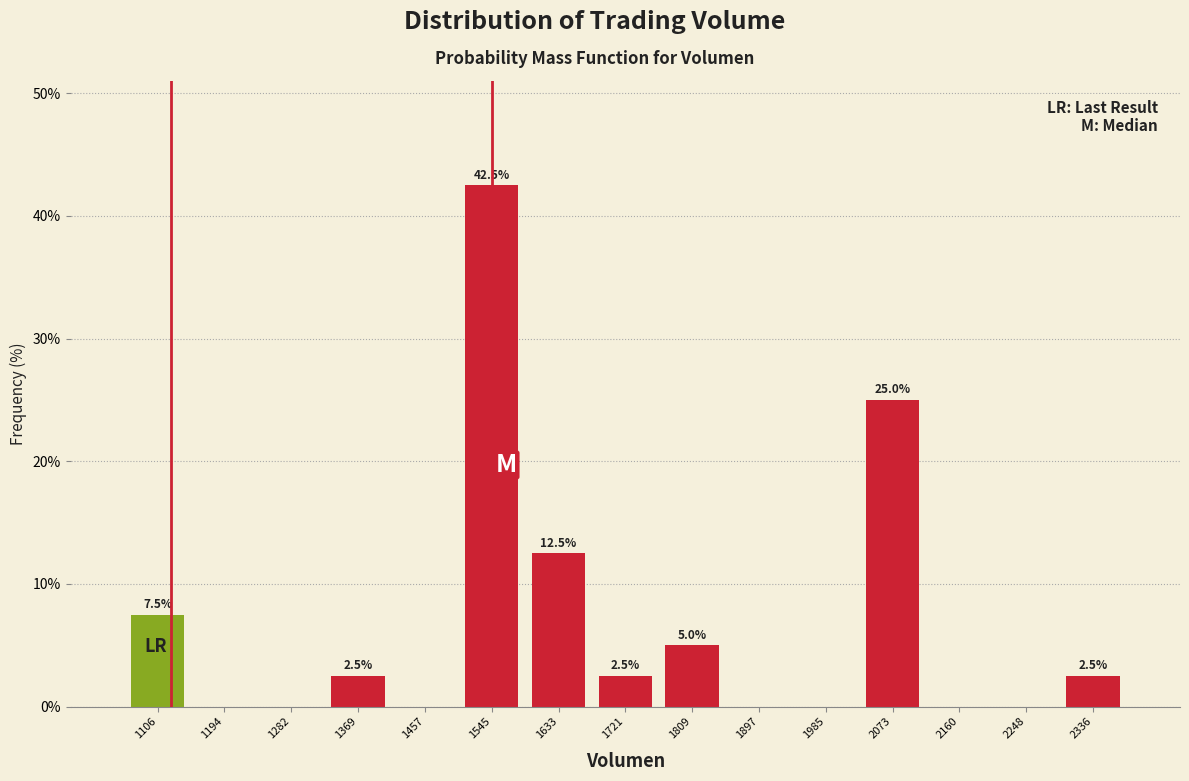

Which range on the x-axis has the tallest bar?

1500 to 1590